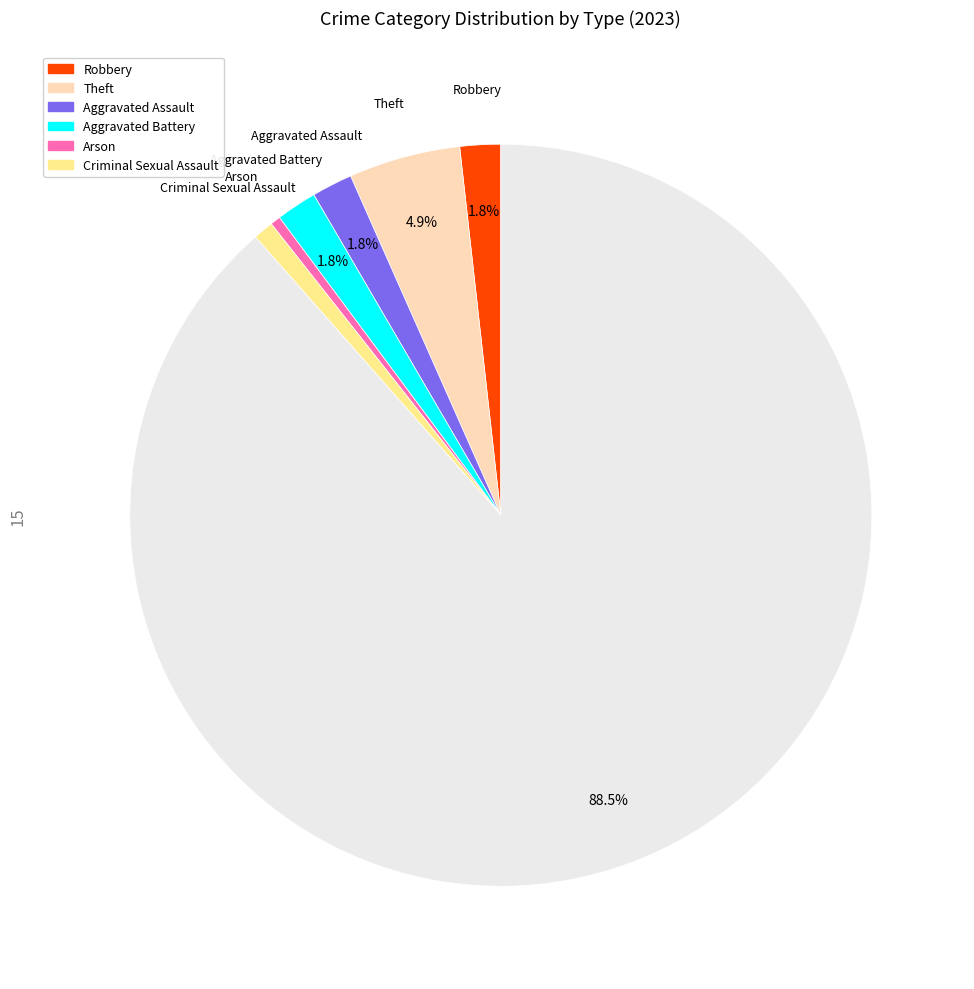

Does any single category account for the majority?

Yes